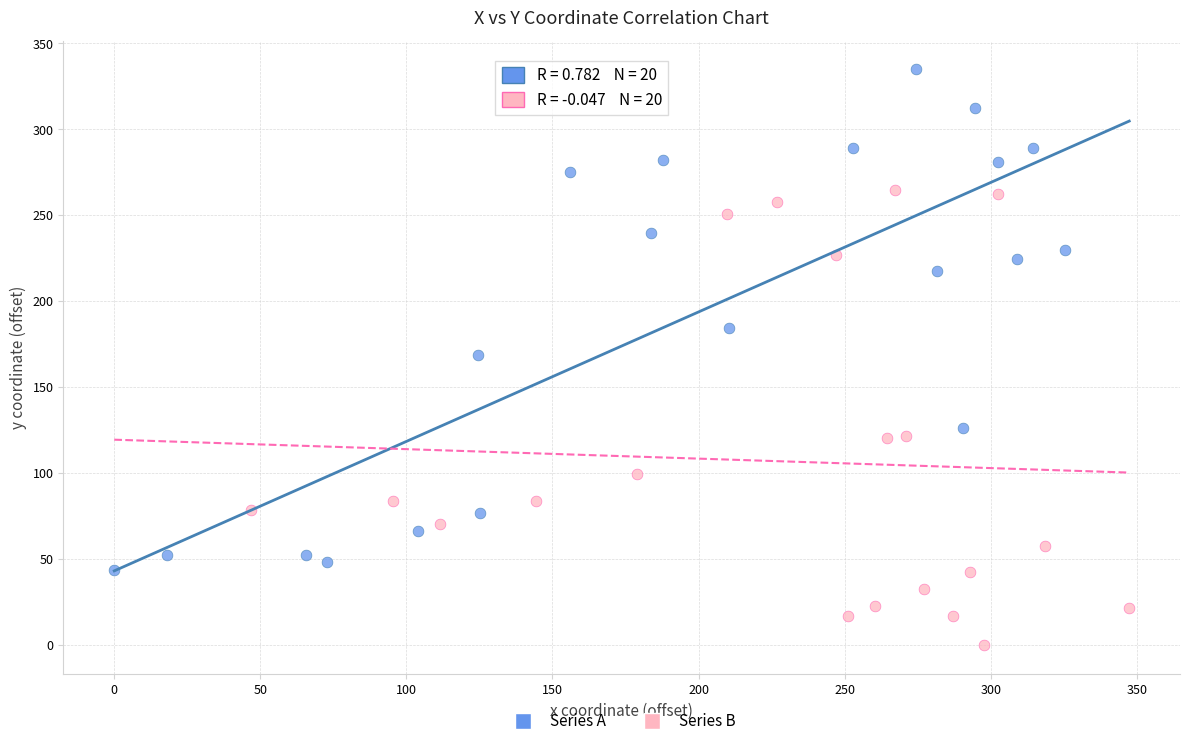

Which series contains the lowest Y value?

Series B